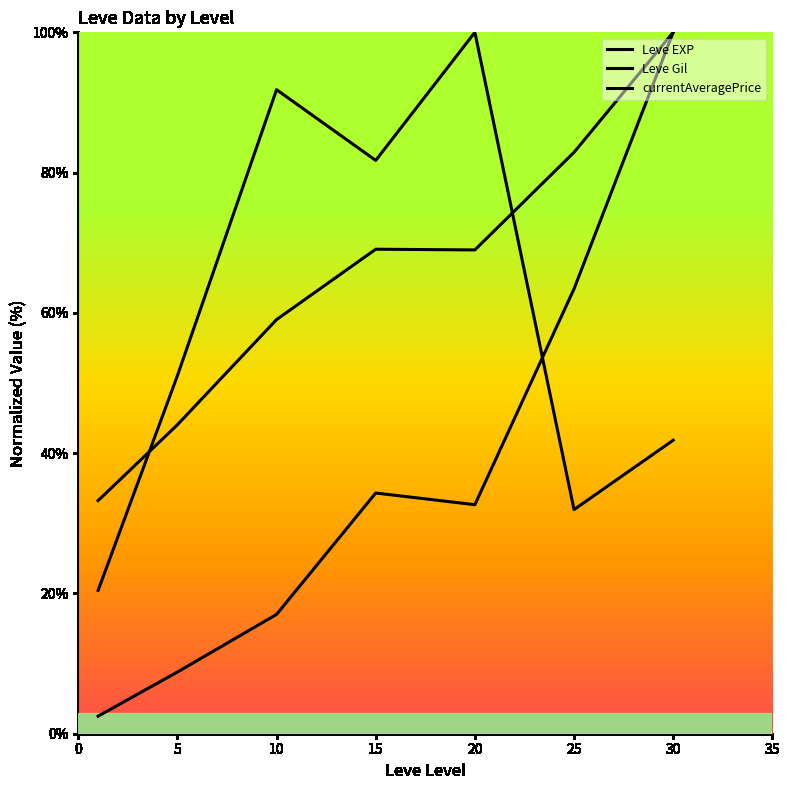

How many lines are shown in the chart?

3